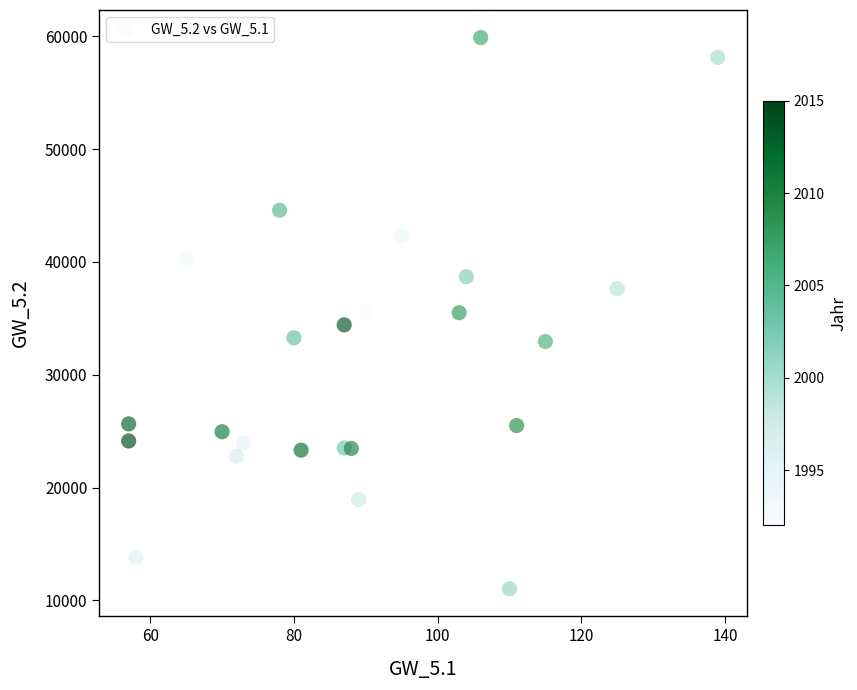

What is the range of X values (max minus min)?

82